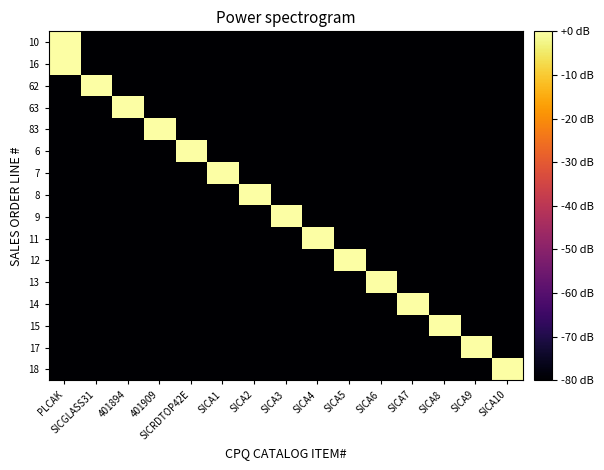

At which category is the sum across all series the highest?

PLCAK